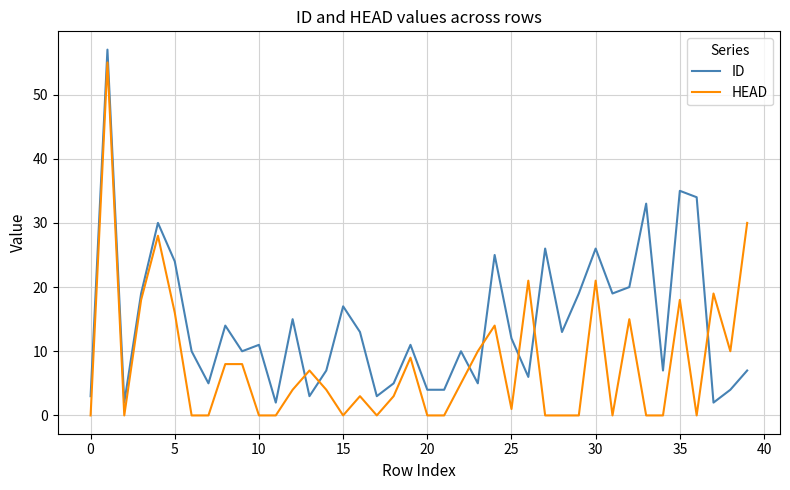

Rank the series by their average value, from highest to lowest.

ID, HEAD